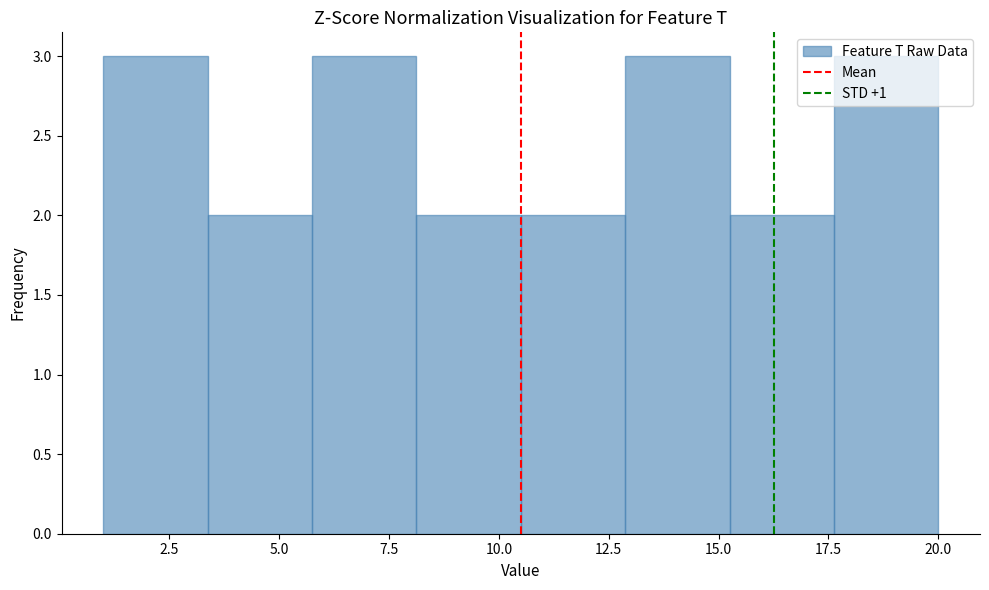

What is the height of the bar covering 10.5 to 13.0 on the x-axis? Neither the bar edges nor the heights are printed on the chart, so give them approximately, as read against the axes.

2